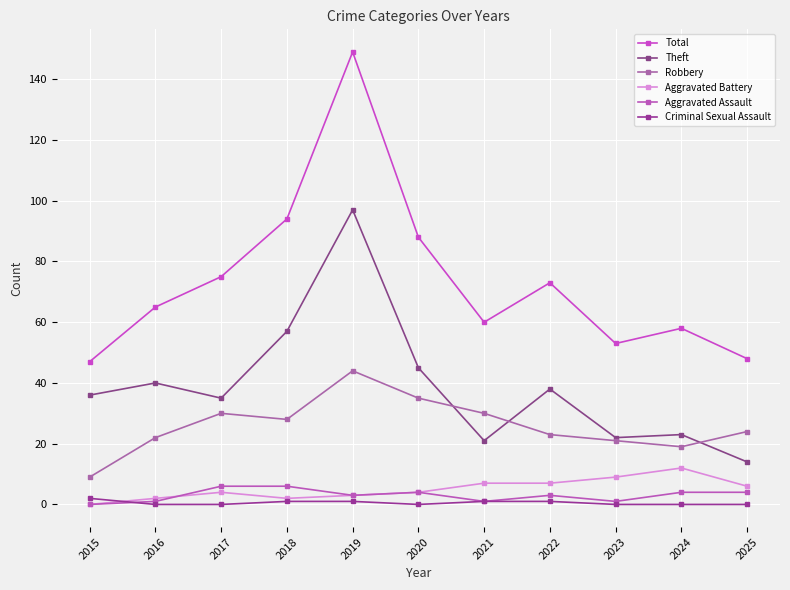

At which category does Aggravated Battery reach its first local peak?

2017